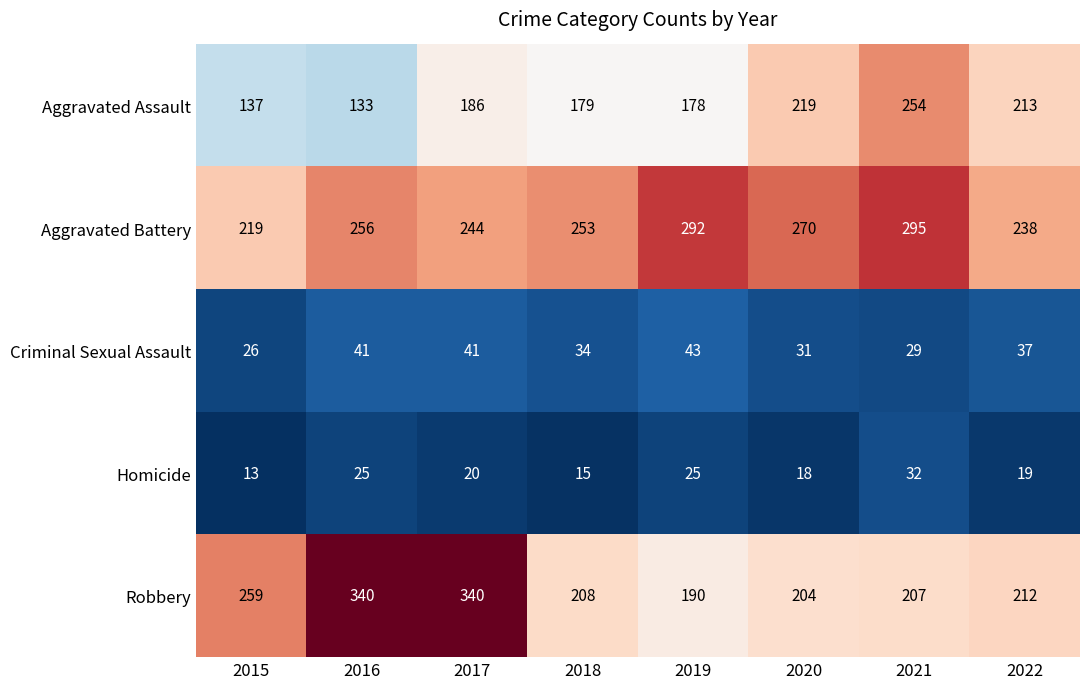

Where is Aggravated Battery nearest to the value 257?

2016